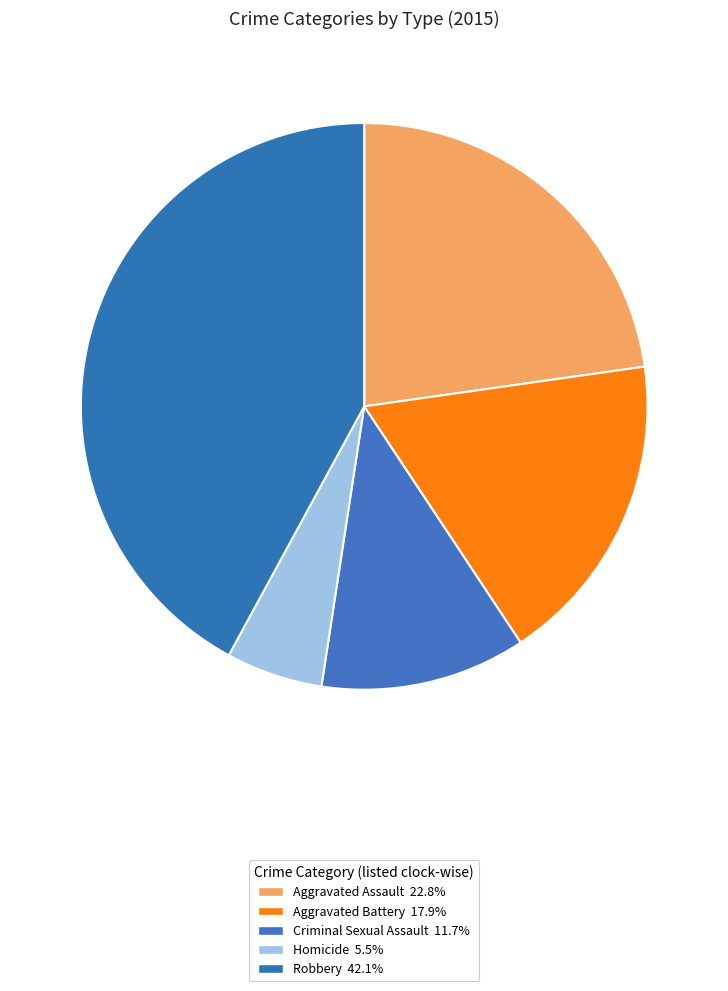

Is the sum of Aggravated Battery and Aggravated Assault greater than half?

No